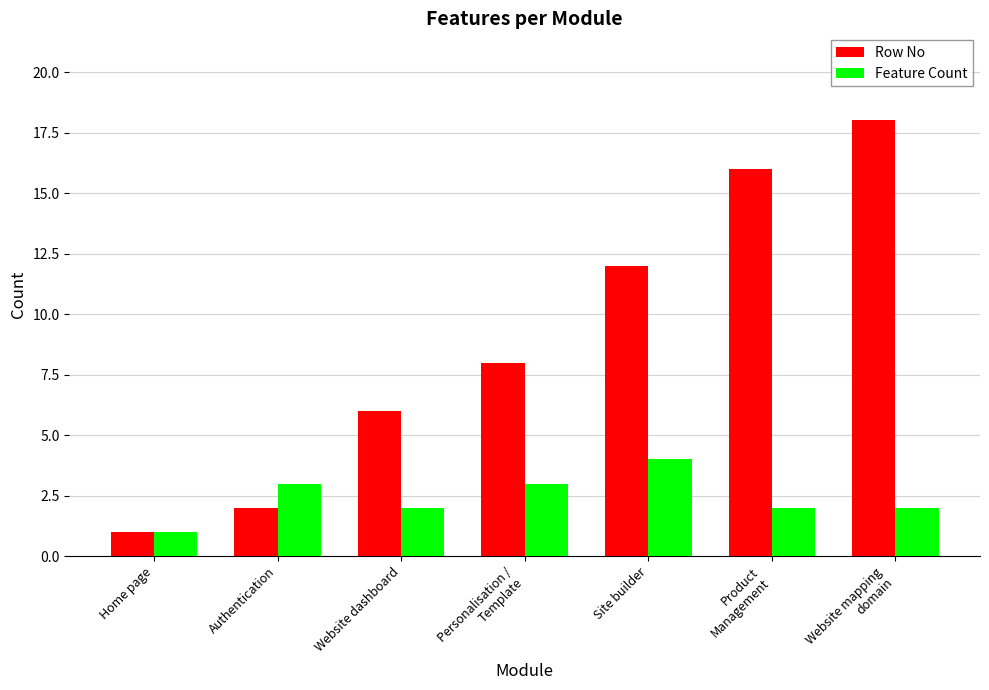

Which label corresponds to the smallest value in the chart?

Home page